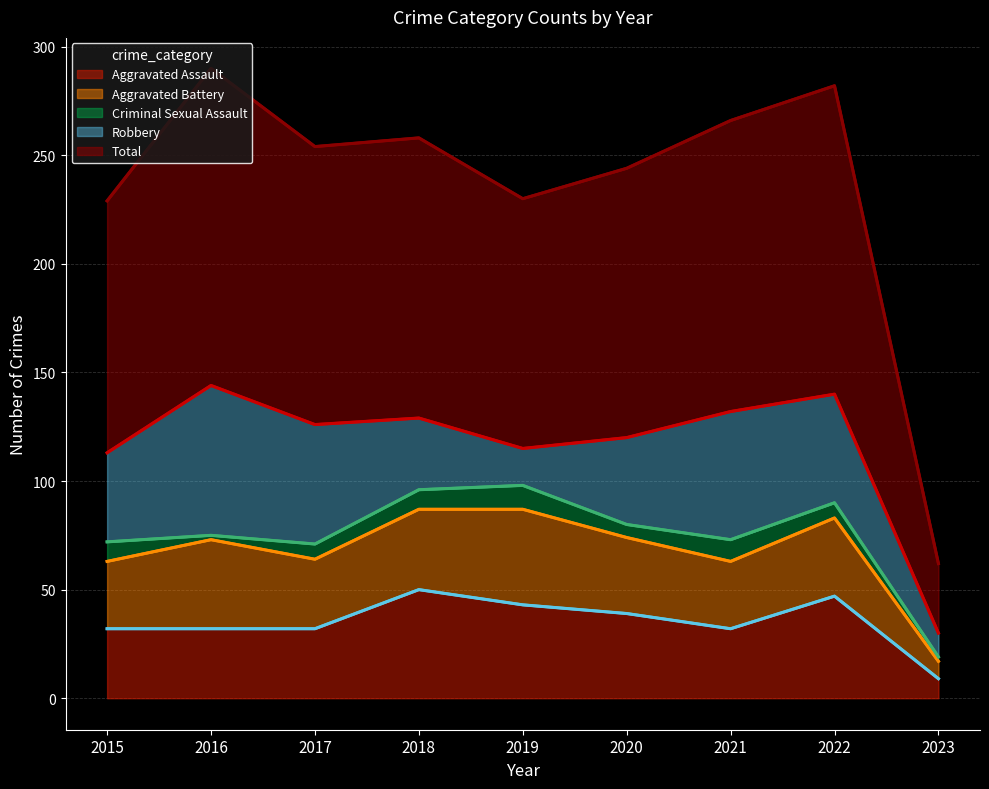

Reading left to right, what are all the values shown in this chart?

Aggravated Assault: 2015=32	2016=32	2017=32	2018=50	2019=43	2020=39	2021=32	2022=47	2023=9
Aggravated Battery: 2015=31	2016=41	2017=32	2018=37	2019=44	2020=35	2021=31	2022=36	2023=8
Criminal Sexual Assault: 2015=9	2016=2	2017=7	2018=9	2019=11	2020=6	2021=10	2022=7	2023=2
Robbery: 2015=41	2016=69	2017=55	2018=33	2019=17	2020=40	2021=59	2022=50	2023=11
Total: 2015=116	2016=146	2017=128	2018=129	2019=115	2020=124	2021=134	2022=142	2023=32